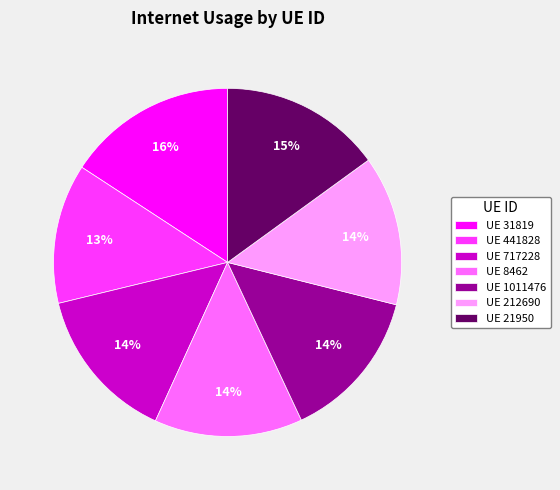

What is the largest slice in the pie chart?

UE 31819